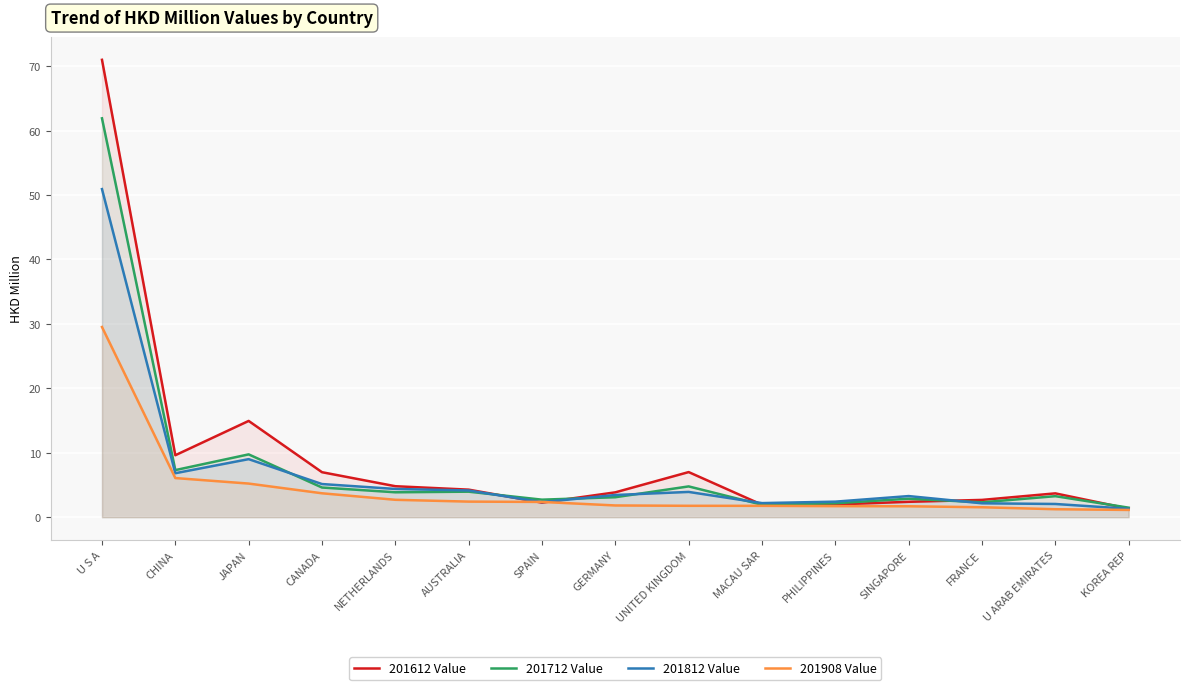

The value of 201712 Value at AUSTRALIA is 6.6. True or false?

False